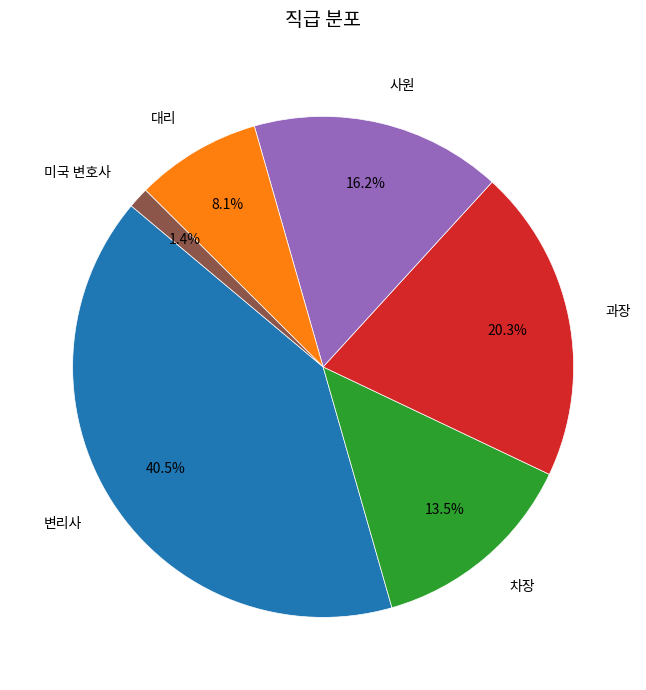

What portion of the pie excludes 미국 변호사?

98.6%